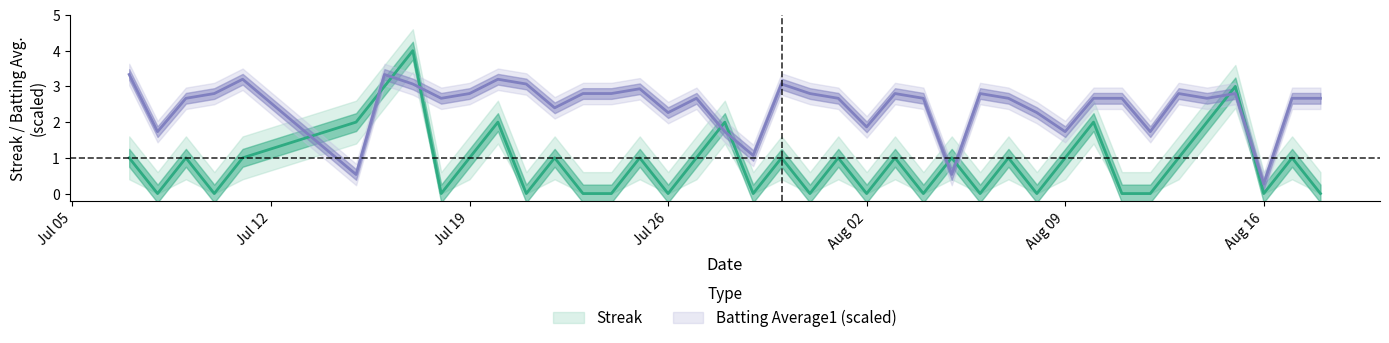

How many data points in batting_avg are less than 2?

9